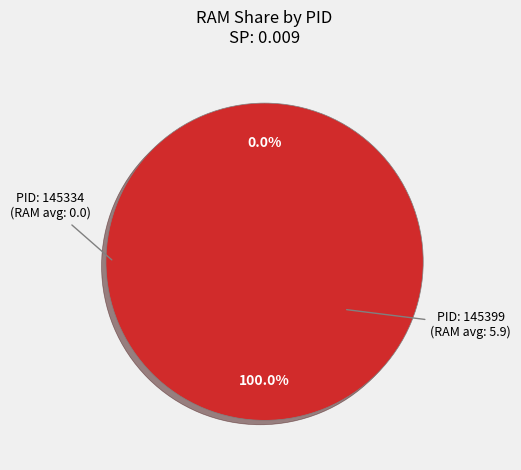

The 145399 slice represents 100% of the pie. True or false?

True